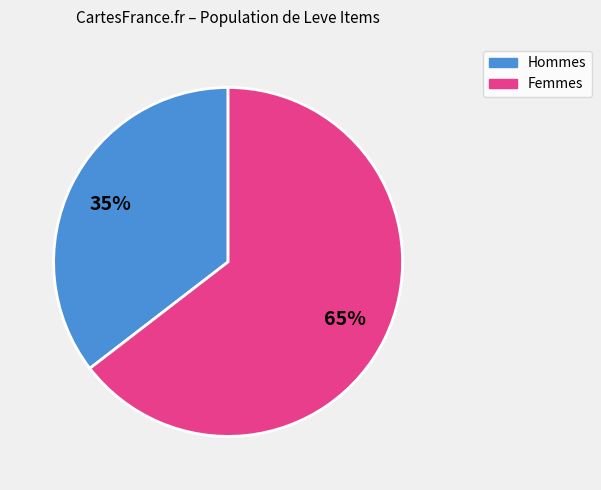

To the nearest percent, what is the average slice percentage?

50%